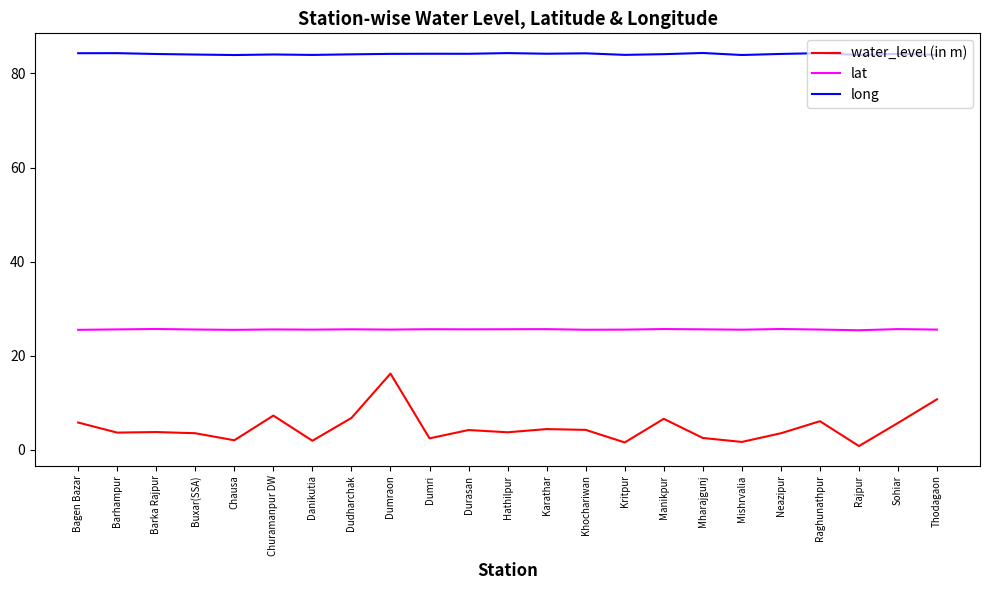

True or false: lat has more than 1 interior local peaks.

True